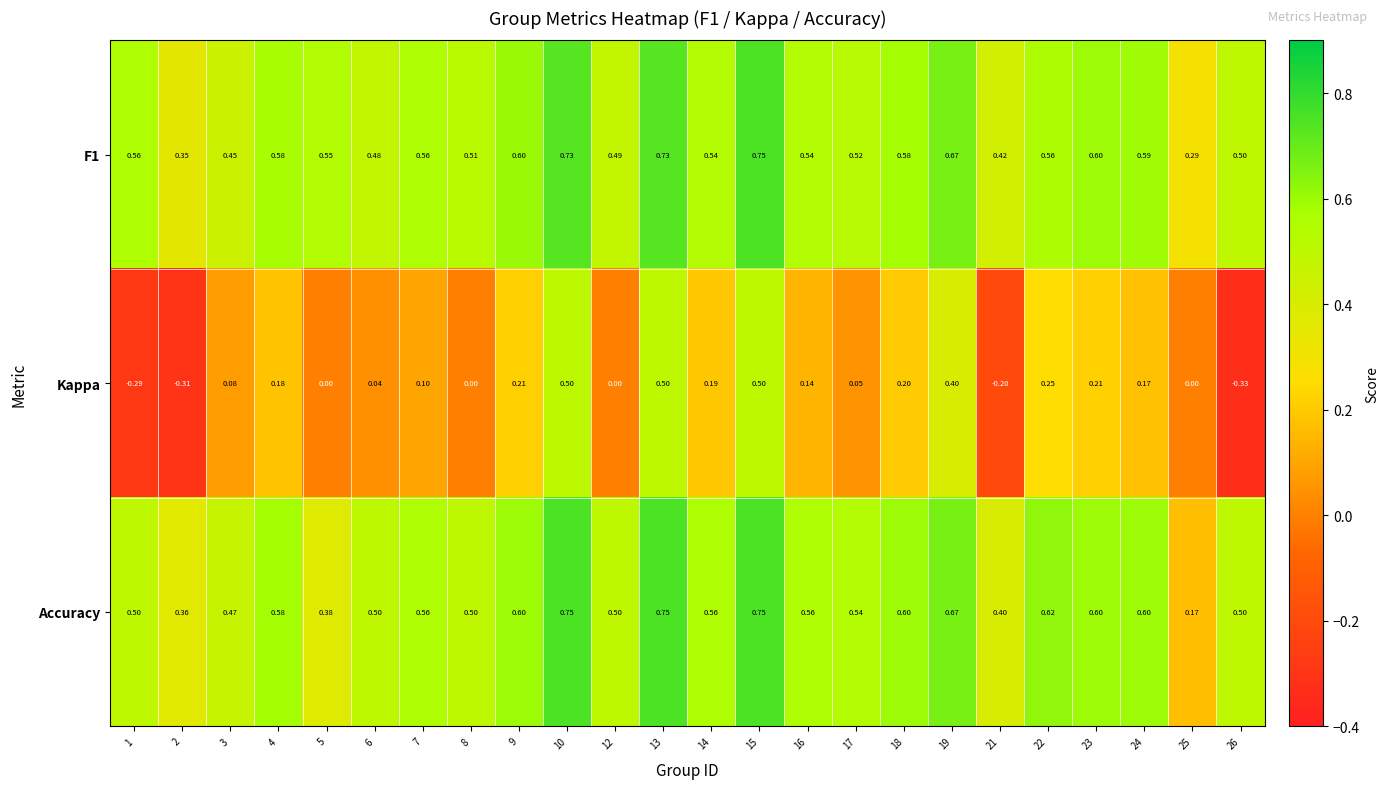

Is the value of Kappa at 16 greater than the value of F1 at 10?

No